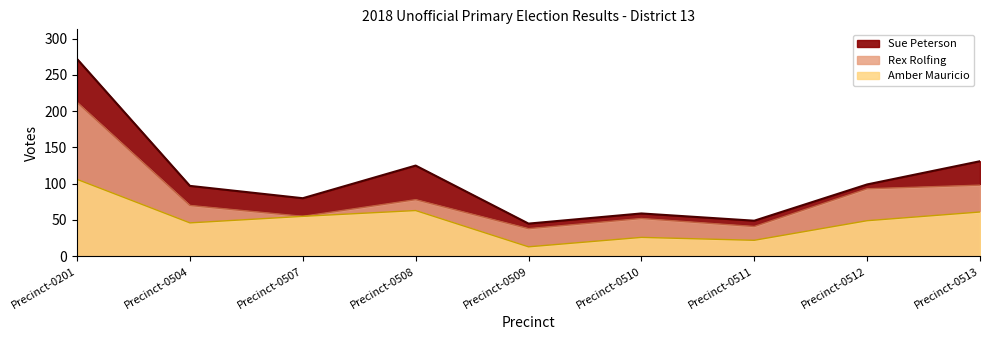

Does the chart have visible grid lines?

No